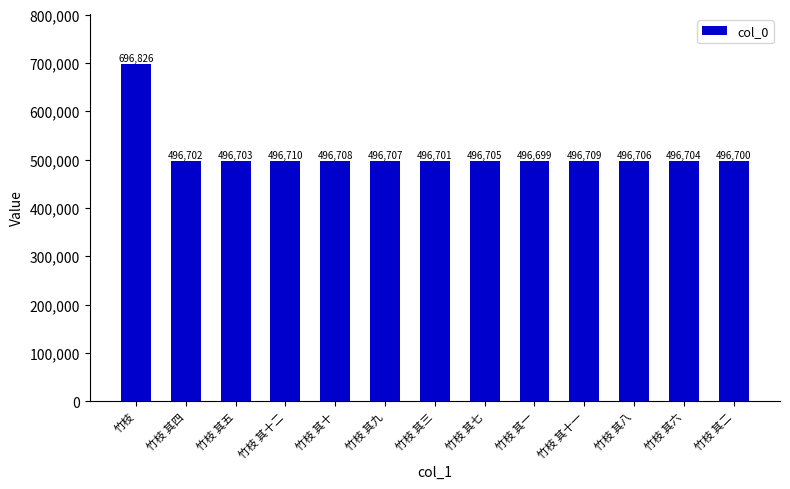

Is it true that the value at 竹枝 其六 is 651597?

False